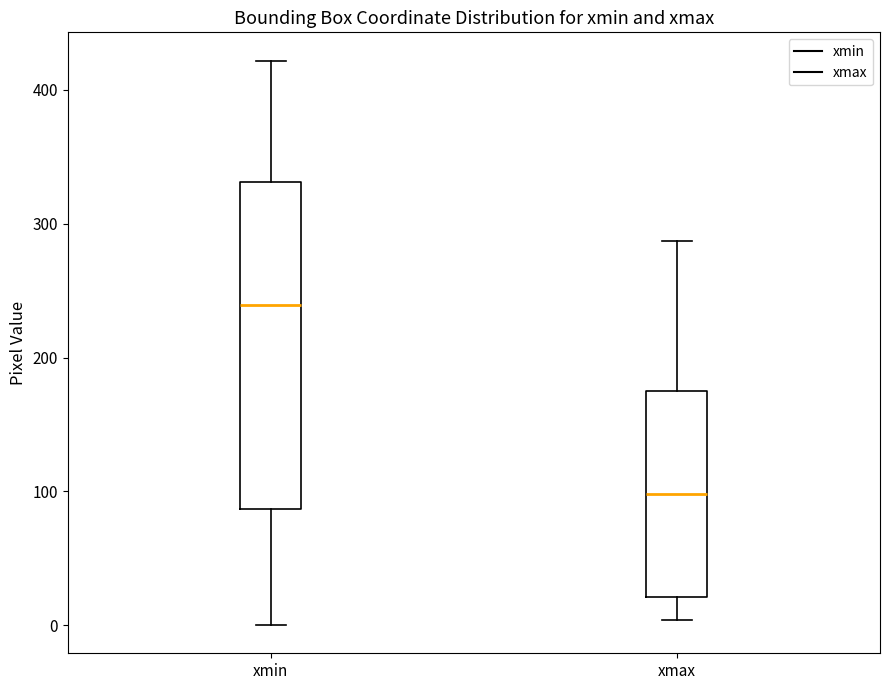

Which box is the tallest, from its lower edge to its upper edge?

xmin